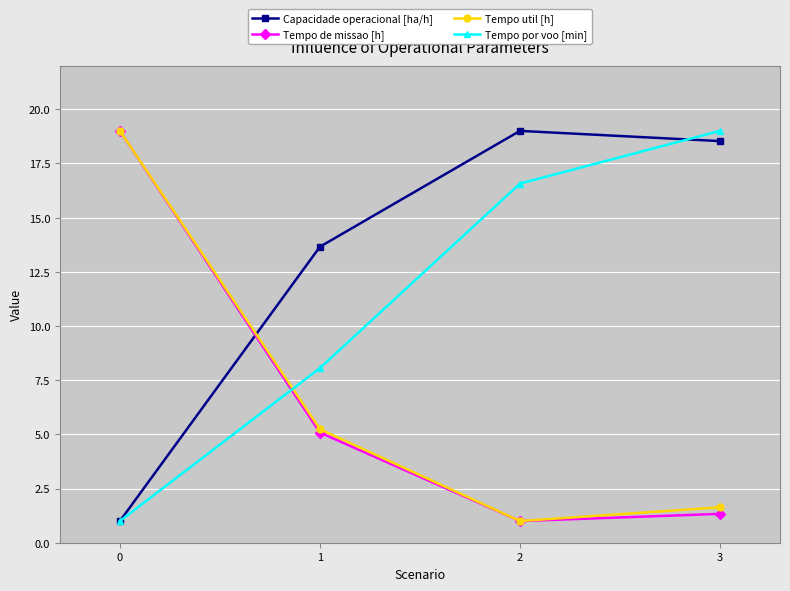

True or false: Tempo por voo [min] has a value of 8.1 at 1.

True